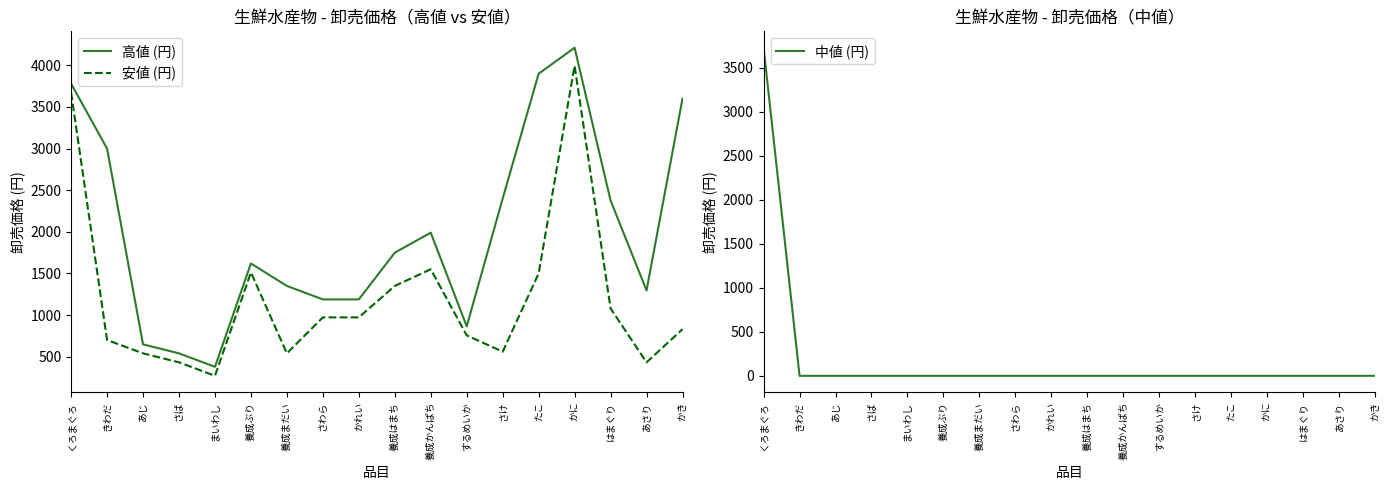

The value of 高値 (円) at するめいか is 864. True or false?

True